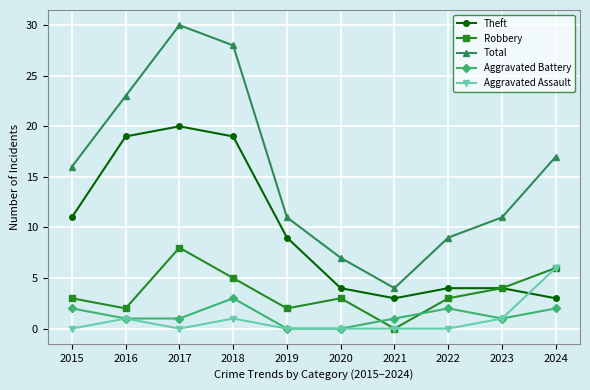

What is the approximate value of Total at 2017, to the nearest 10?

30